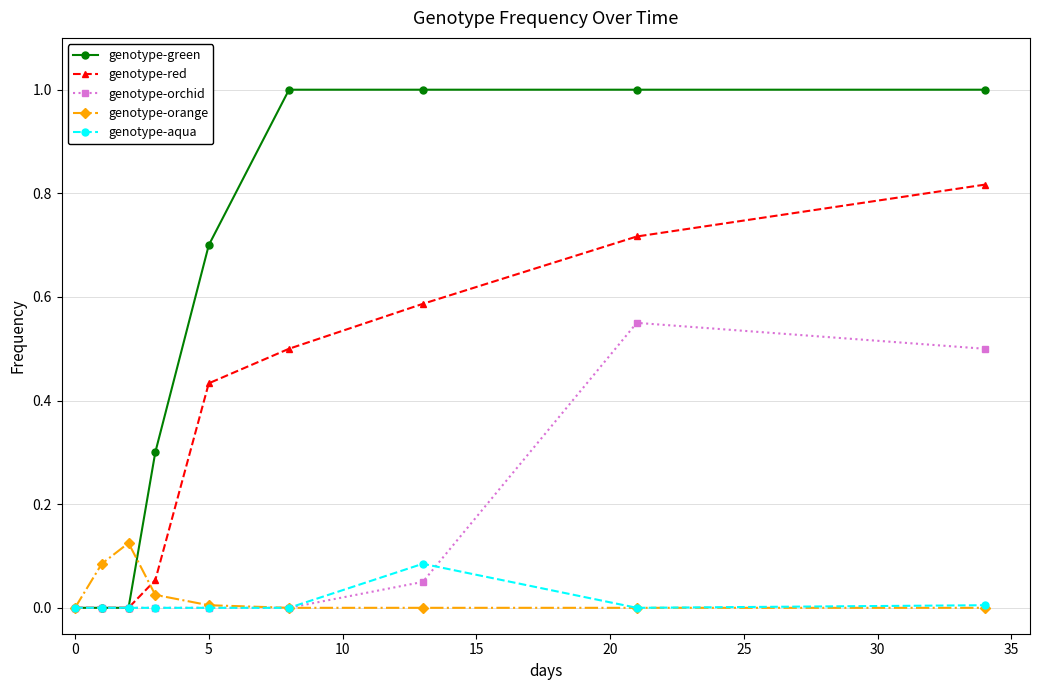

Which series has the largest range (max minus min)?

genotype-green